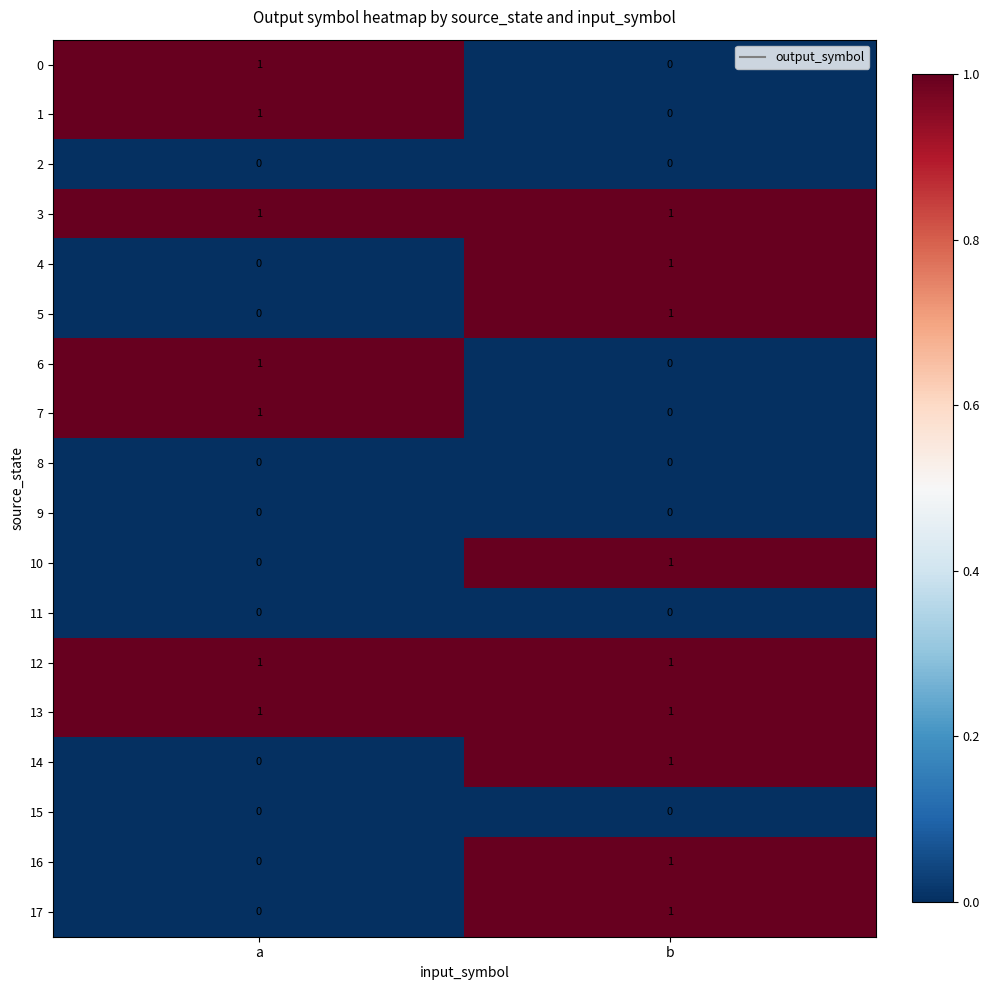

True or false: 14 has a value of 0 at a.

True